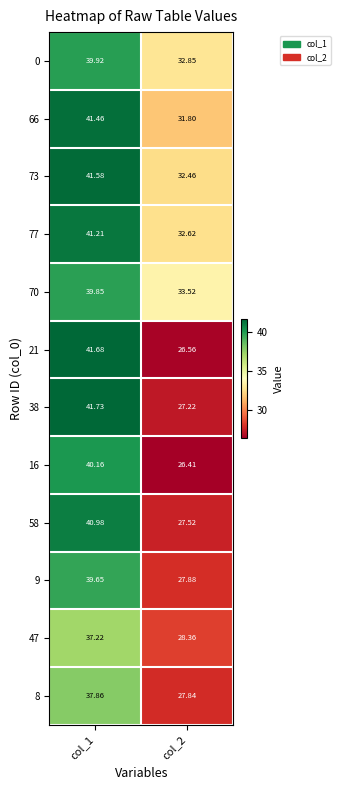

Which series has the largest total across all categories?

73